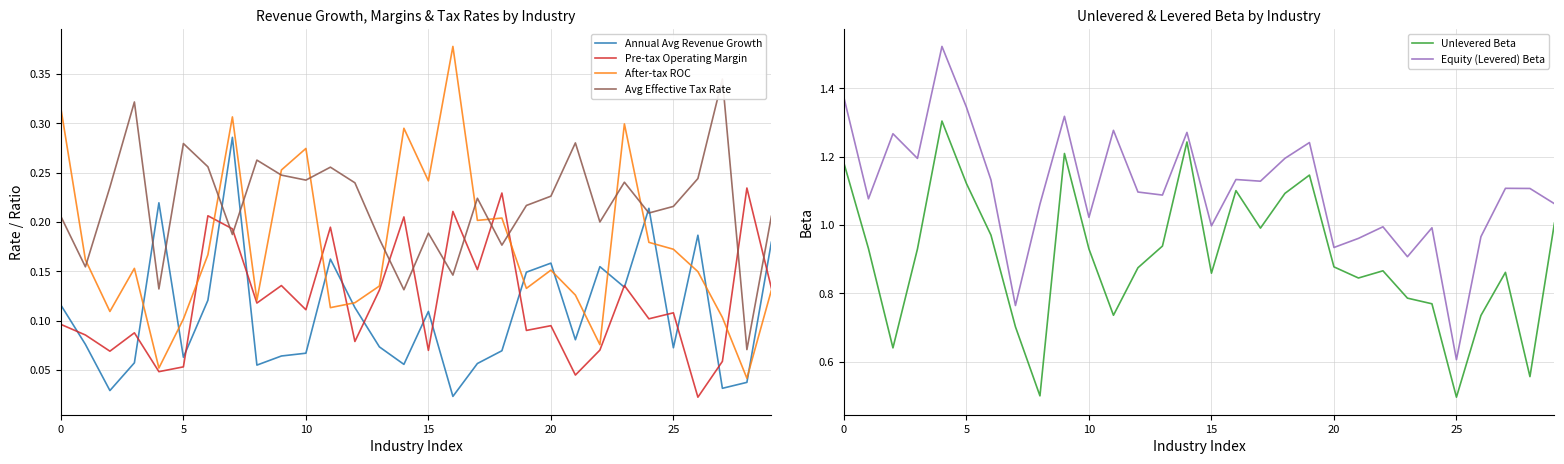

Reading left to right, extract all data points from this chart.

Annual Avg Revenue Growth: 0.1	0.1	0.0	0.1	0.2	0.1	0.1	0.3	0.1	0.1	0.1	0.2	0.1	0.1	0.1	0.1	0.0	0.1	0.1	0.1	0.2	0.1	0.2	0.1	0.2	0.1	0.2	0.0	0.0	0.2
Pre-tax Operating Margin: 0.1	0.1	0.1	0.1	0.0	0.1	0.2	0.2	0.1	0.1	0.1	0.2	0.1	0.1	0.2	0.1	0.2	0.2	0.2	0.1	0.1	0.0	0.1	0.1	0.1	0.1	0.0	0.1	0.2	0.1
After-tax ROC: 0.3	0.2	0.1	0.2	0.1	0.1	0.2	0.3	0.1	0.3	0.3	0.1	0.1	0.1	0.3	0.2	0.4	0.2	0.2	0.1	0.2	0.1	0.1	0.3	0.2	0.2	0.1	0.1	0.0	0.1
Avg Effective Tax Rate: 0.2	0.2	0.2	0.3	0.1	0.3	0.3	0.2	0.3	0.2	0.2	0.3	0.2	0.2	0.1	0.2	0.1	0.2	0.2	0.2	0.2	0.3	0.2	0.2	0.2	0.2	0.2	0.3	0.1	0.2
Unlevered Beta: 1.2	0.9	0.6	0.9	1.3	1.1	1.0	0.7	0.5	1.2	0.9	0.7	0.9	0.9	1.2	0.9	1.1	1.0	1.1	1.1	0.9	0.8	0.9	0.8	0.8	0.5	0.7	0.9	0.6	1.0
Equity (Levered) Beta: 1.4	1.1	1.3	1.2	1.5	1.3	1.1	0.8	1.1	1.3	1.0	1.3	1.1	1.1	1.3	1.0	1.1	1.1	1.2	1.2	0.9	1.0	1.0	0.9	1.0	0.6	1.0	1.1	1.1	1.1